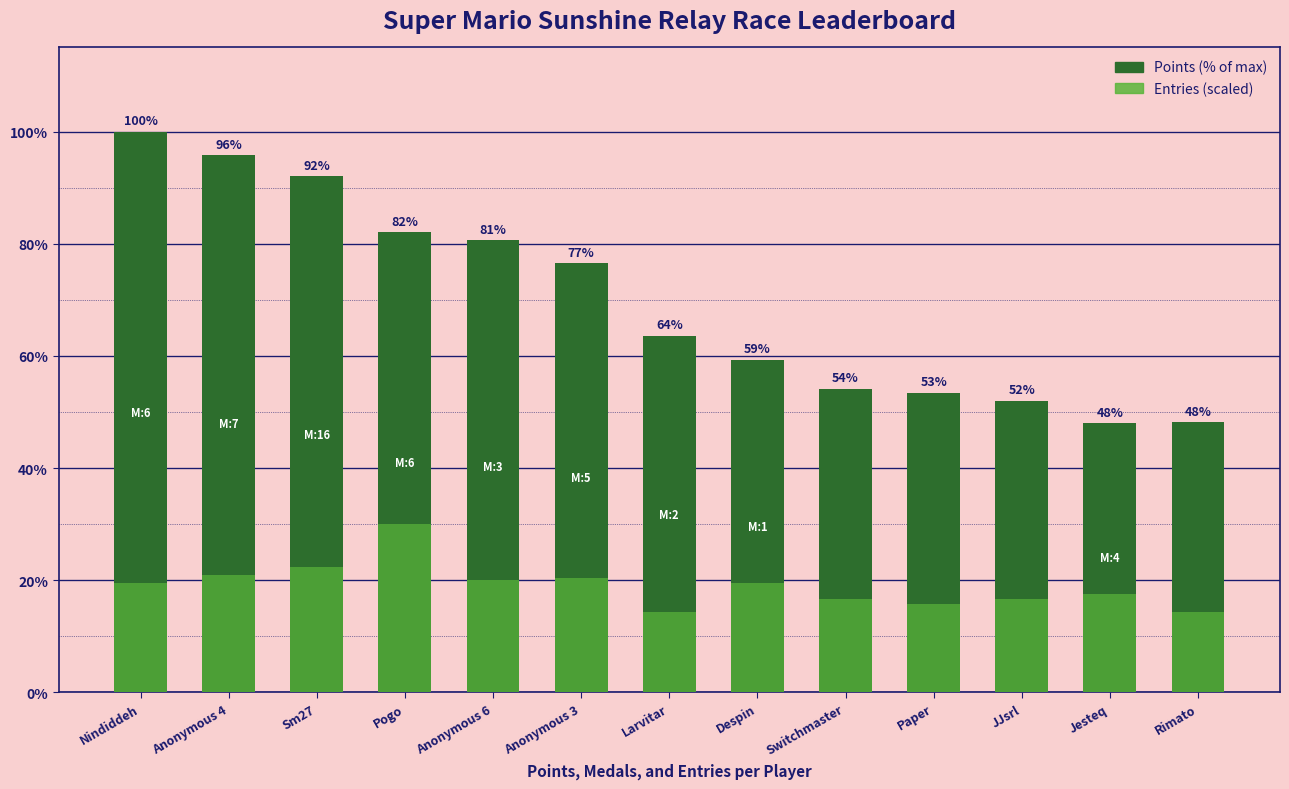

Where is Points (% of max) nearest to the value 74?

Anonymous 3